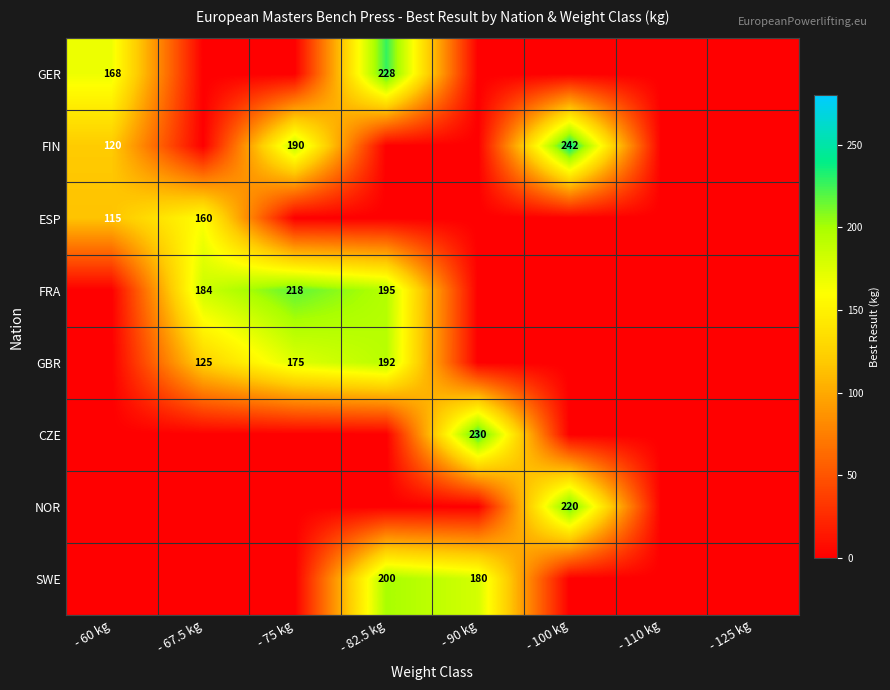

List the labels in order of CZE value, smallest first.

- 60 kg, - 67.5 kg, - 75 kg, - 82.5 kg, - 100 kg, - 110 kg, - 125 kg, - 90 kg